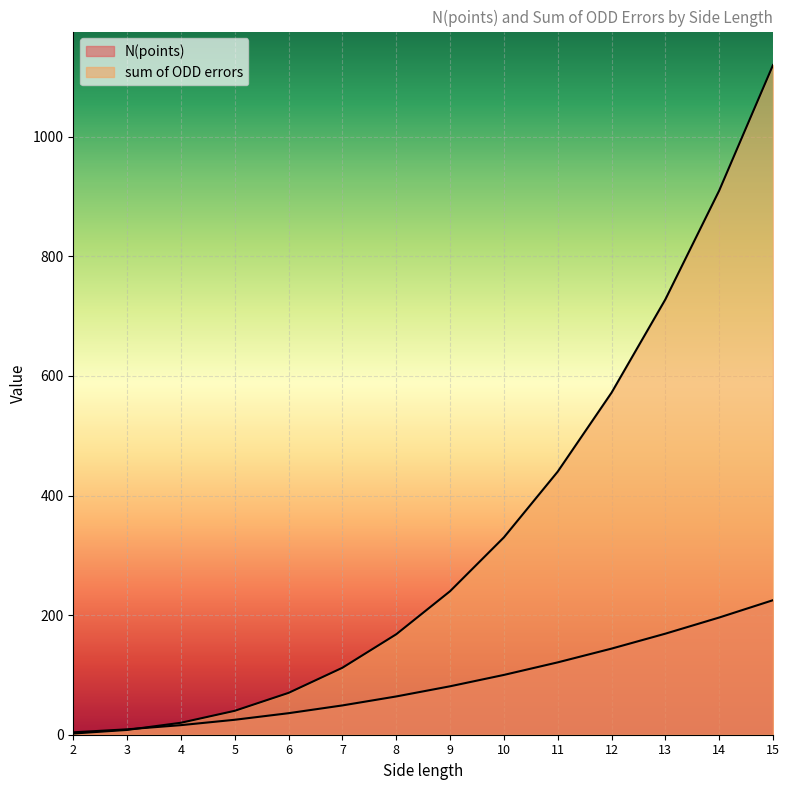

Between which two adjacent categories do sum of ODD errors and N(points) first intersect?

3 and 4